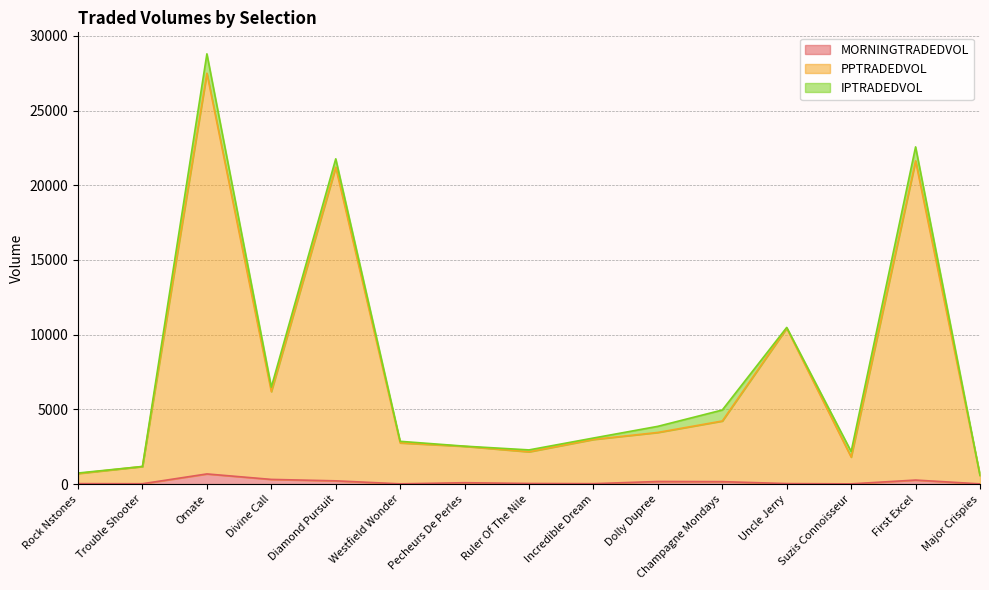

What is the maximum value for MORNINGTRADEDVOL?

680.5